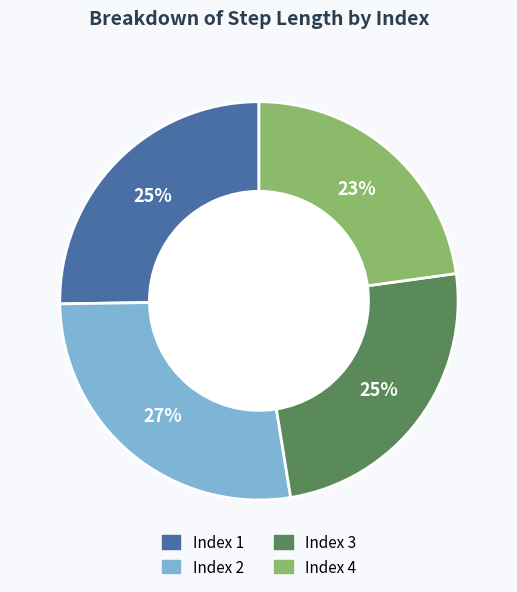

To the nearest percent, what is the difference between the largest and smallest slice percentages?

4%